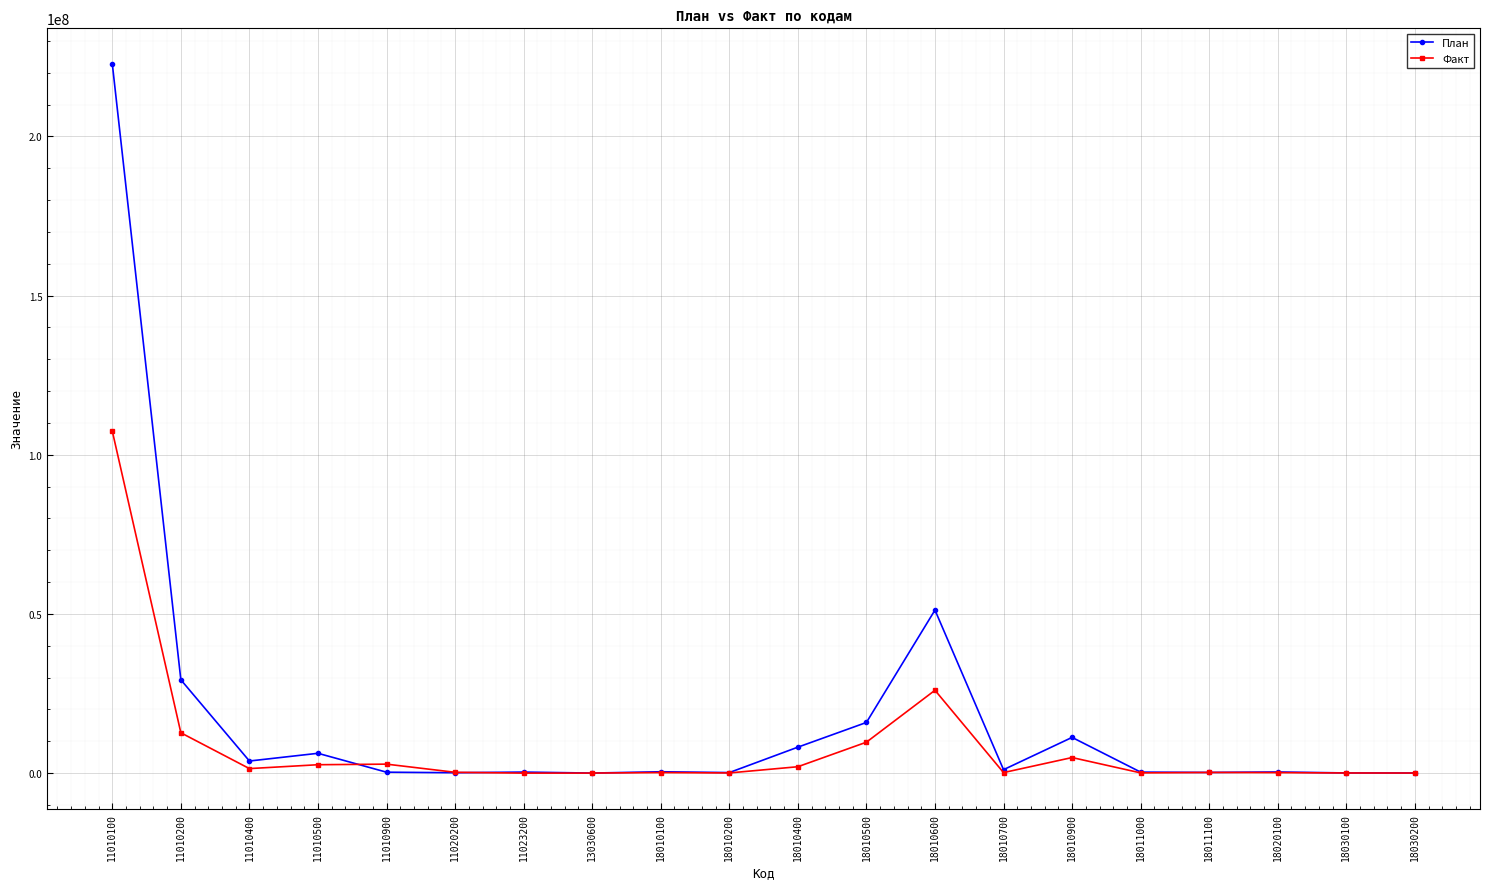

List the series in order of their peak value, highest first.

План, Факт